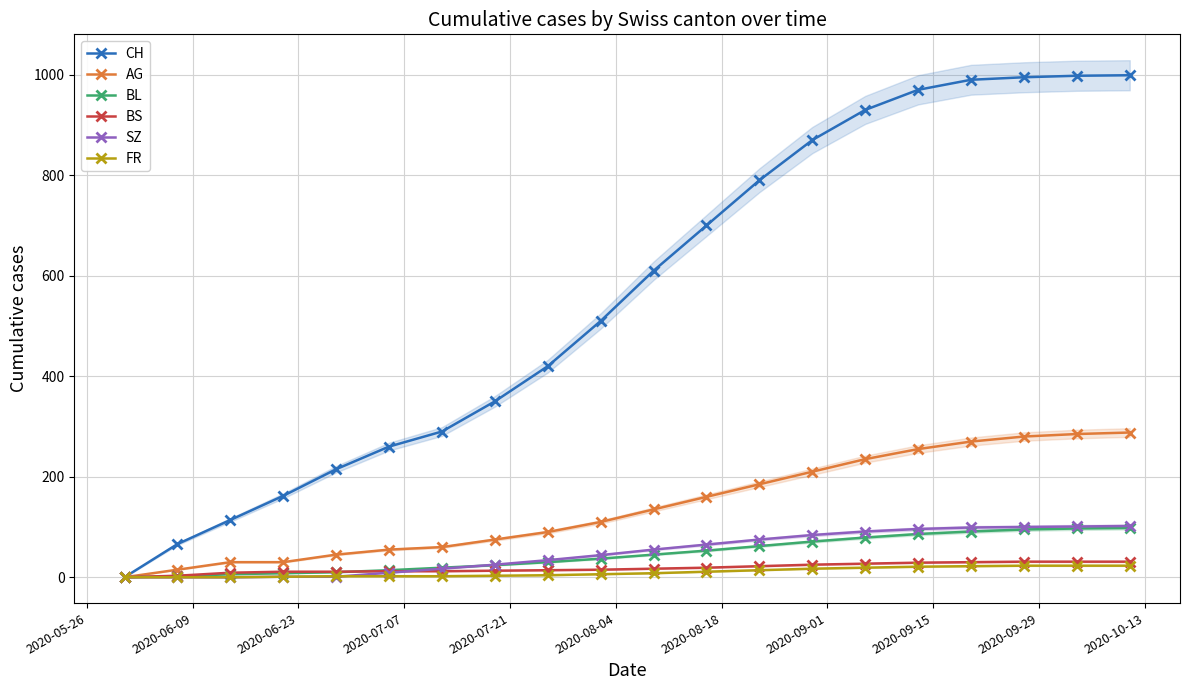

Which series has the widest spread of values?

CH